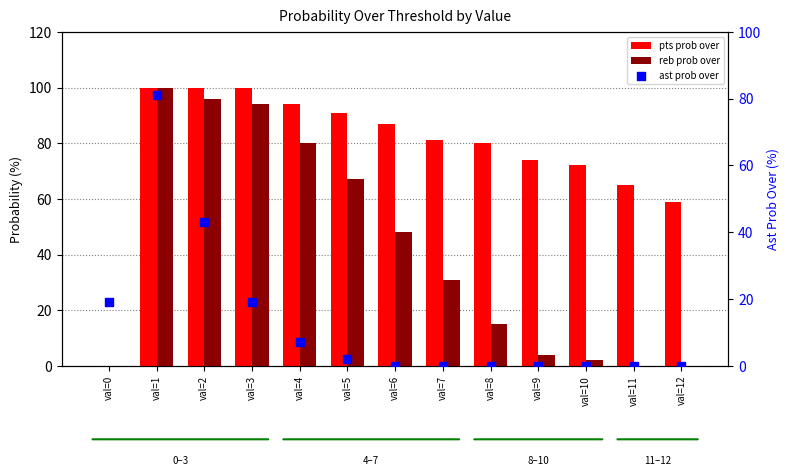

What is the total value across all series at val=6?

135